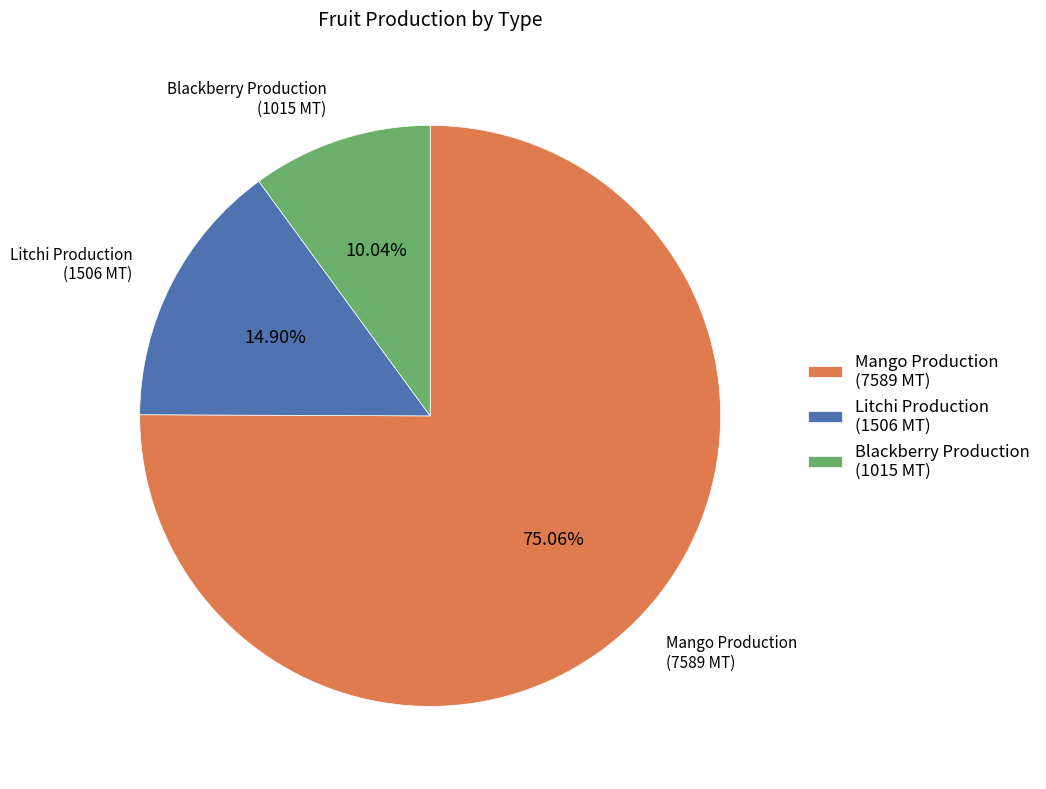

What is the smallest slice in the pie chart?

Blackberry Production